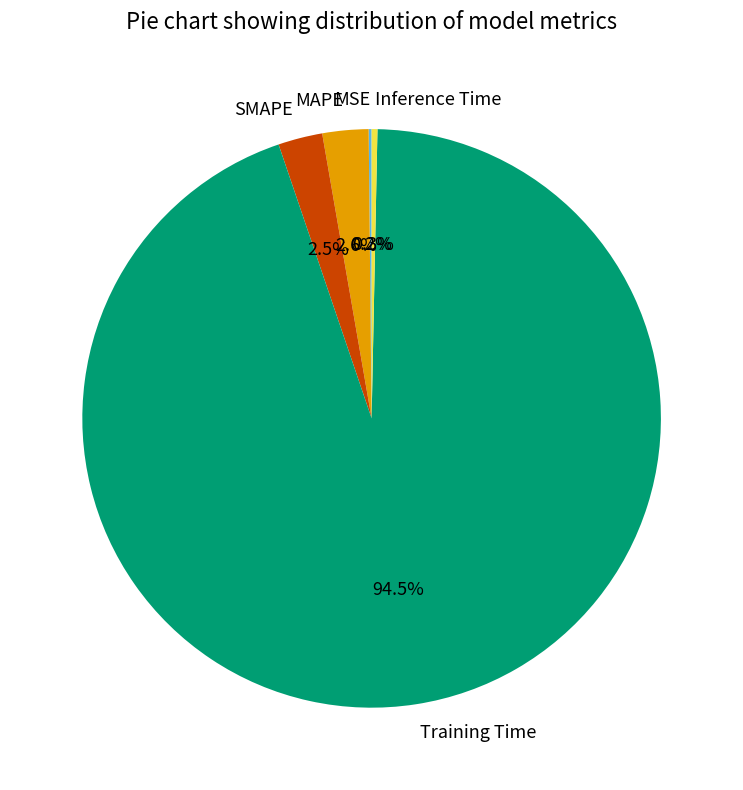

How much of the chart is everything except SMAPE?

97.5%